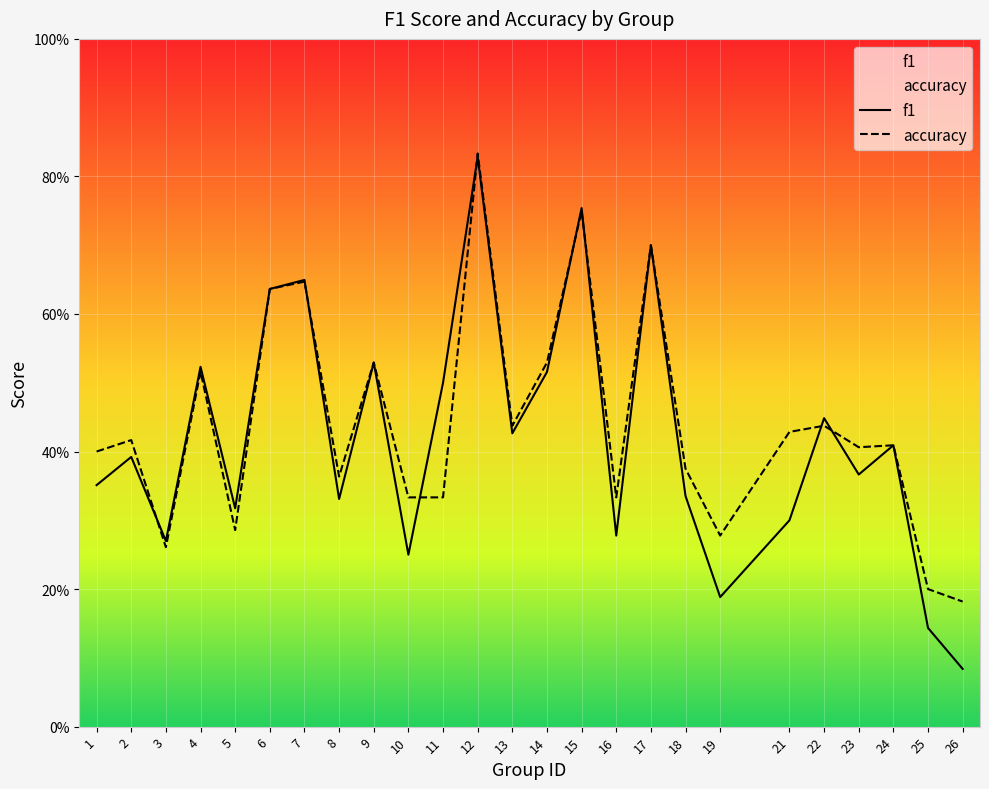

What is the difference between the maximum and minimum values in the accuracy series?

0.7